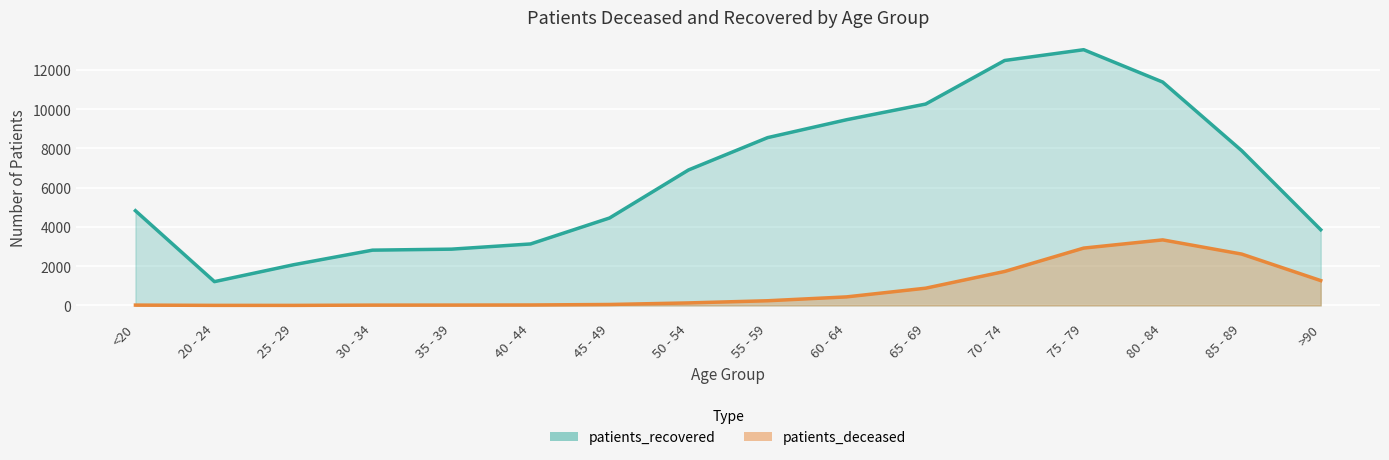

True or false: patients_recovered and patients_deceased intersect in this chart.

False